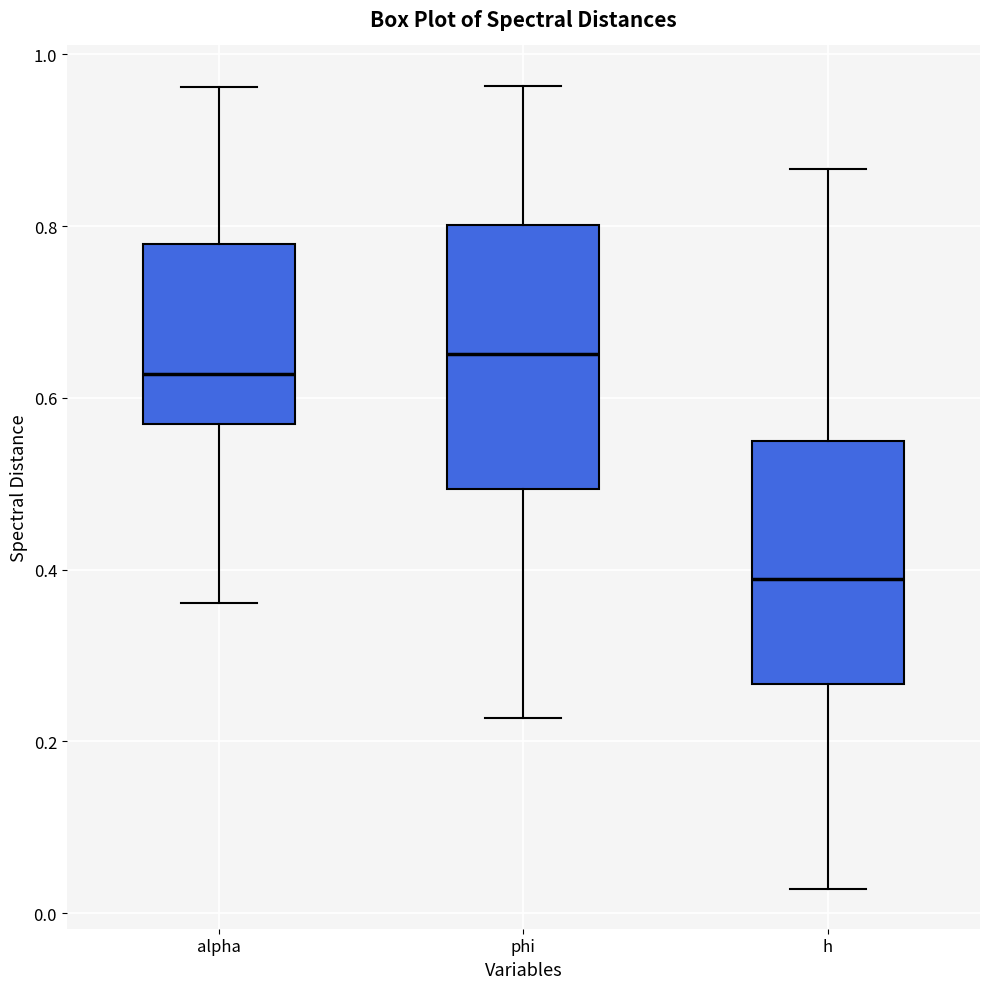

Which box's median line is the lowest?

h